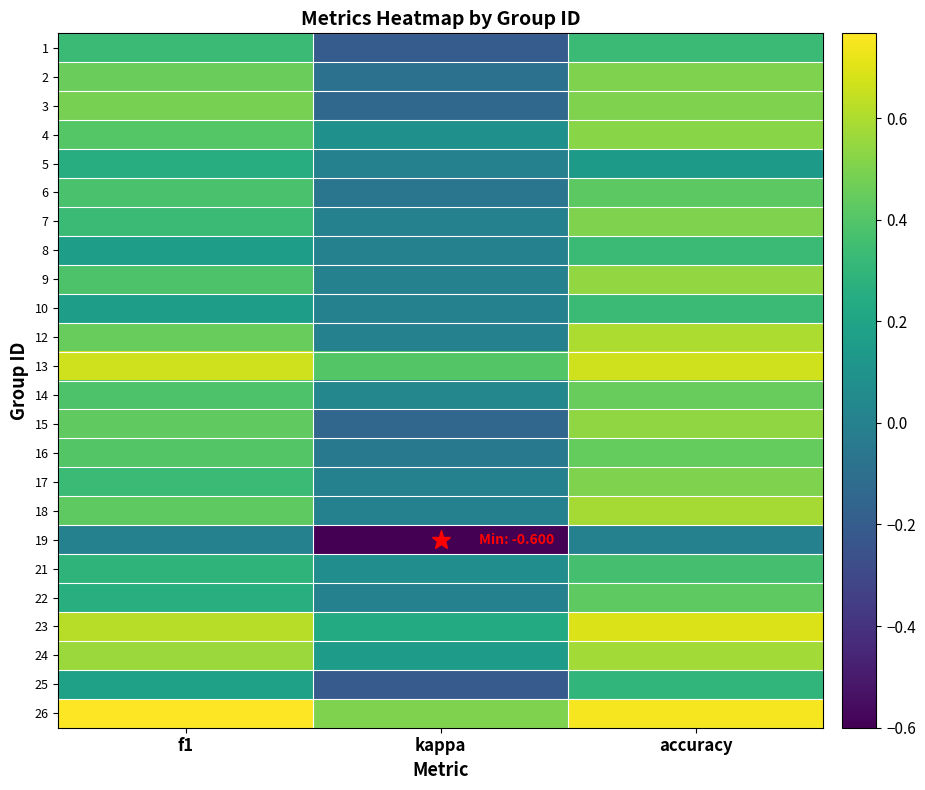

What is the smallest value displayed?

-0.6